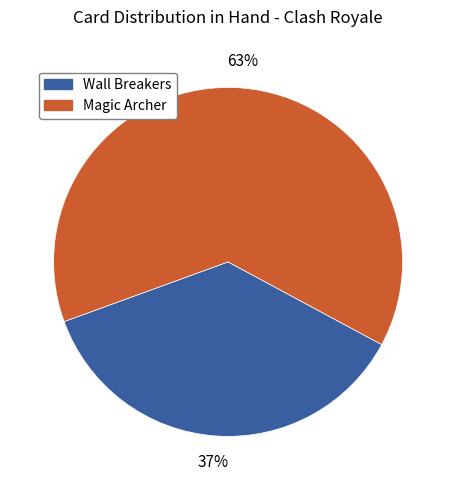

To the nearest percent, what is the average slice percentage?

50%